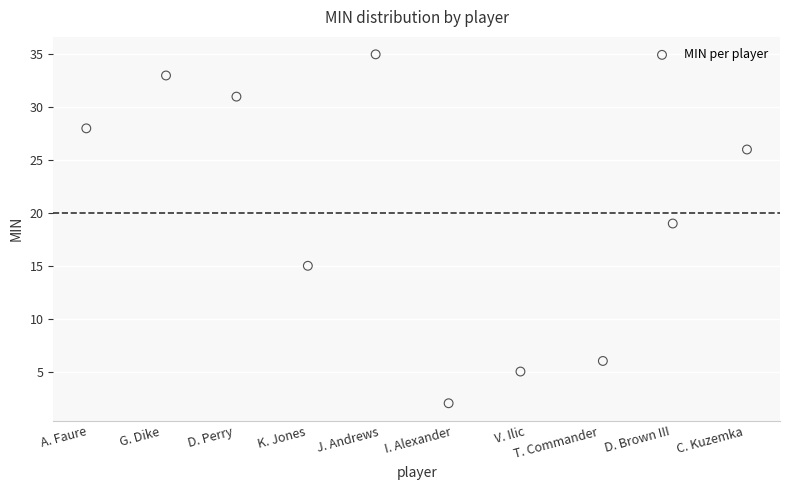

What Y value in the scatter plot is closest to 18?

19